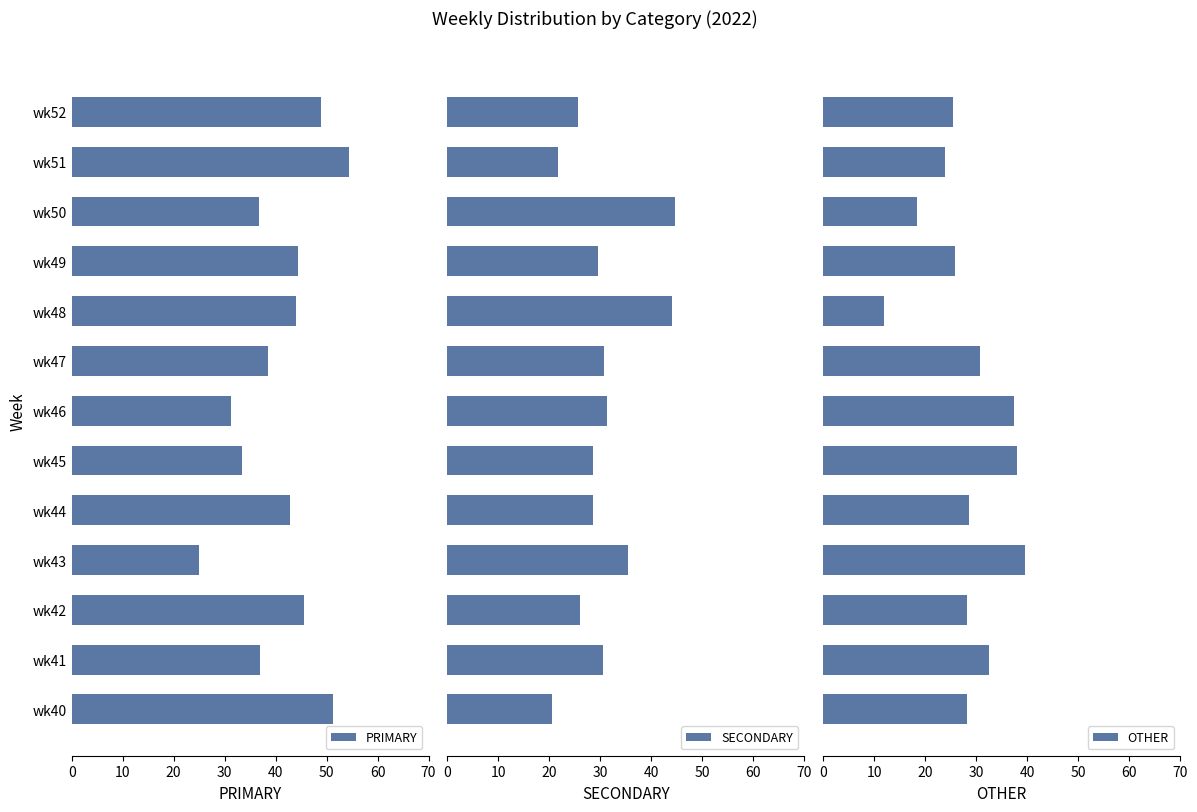

What is the difference between the maximum and minimum values in the PRIMARY series?

29.3